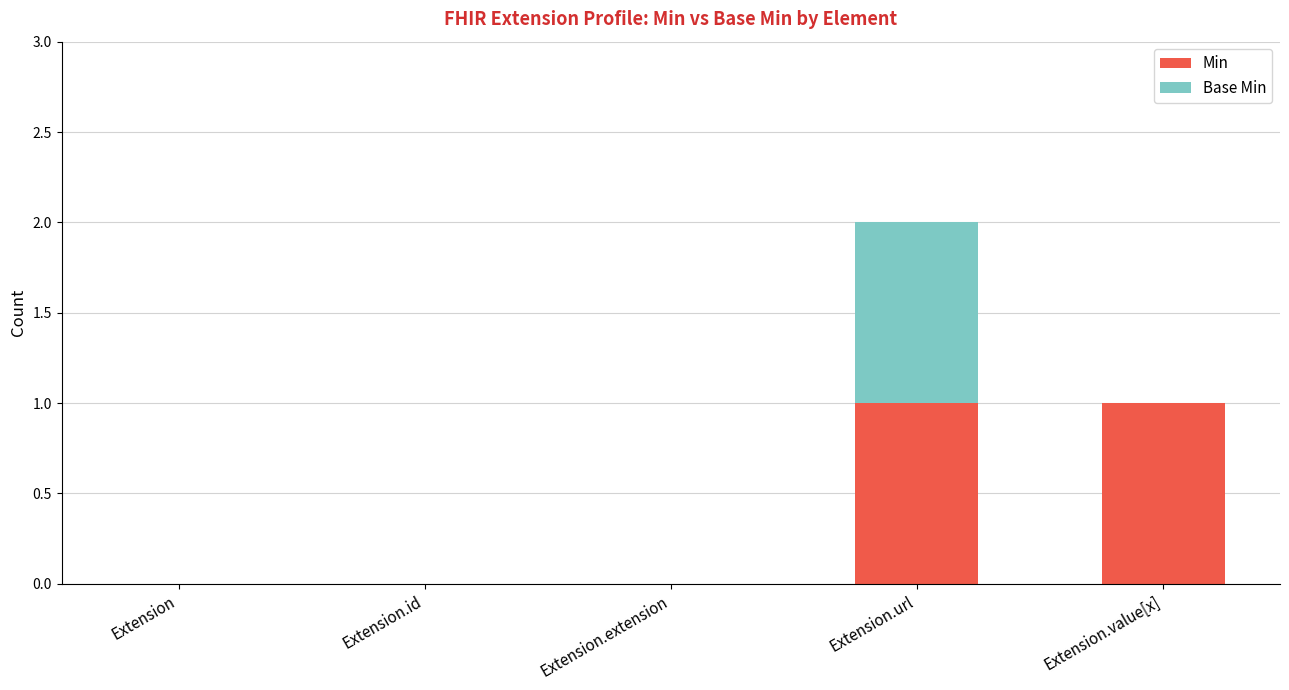

Is it true that Min equals 1 at Extension.value[x]?

True